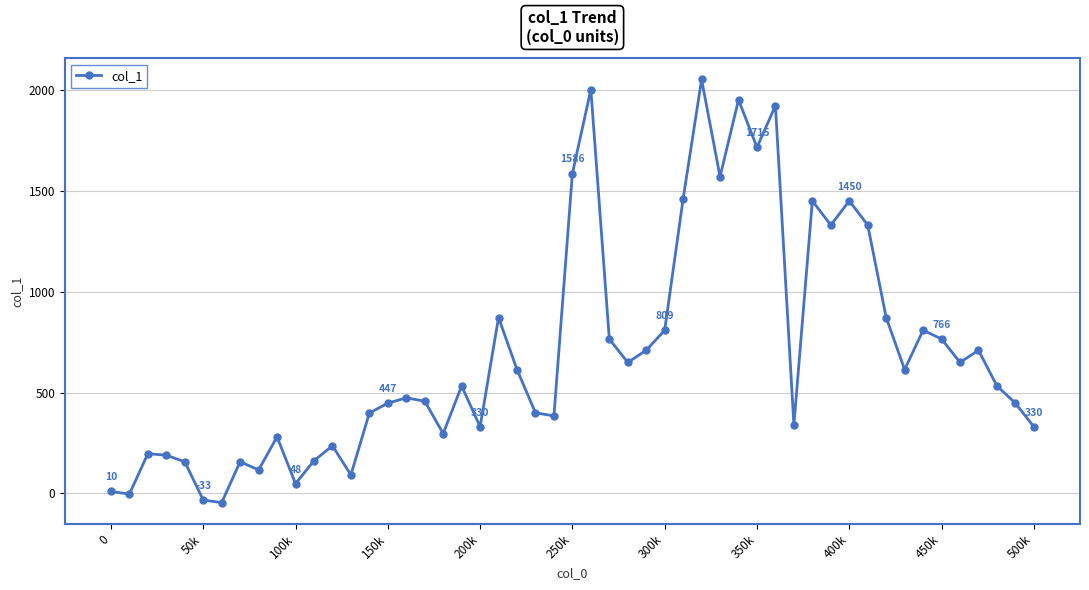

How many points are higher than both their immediate neighbors (excluding endpoints)?

15